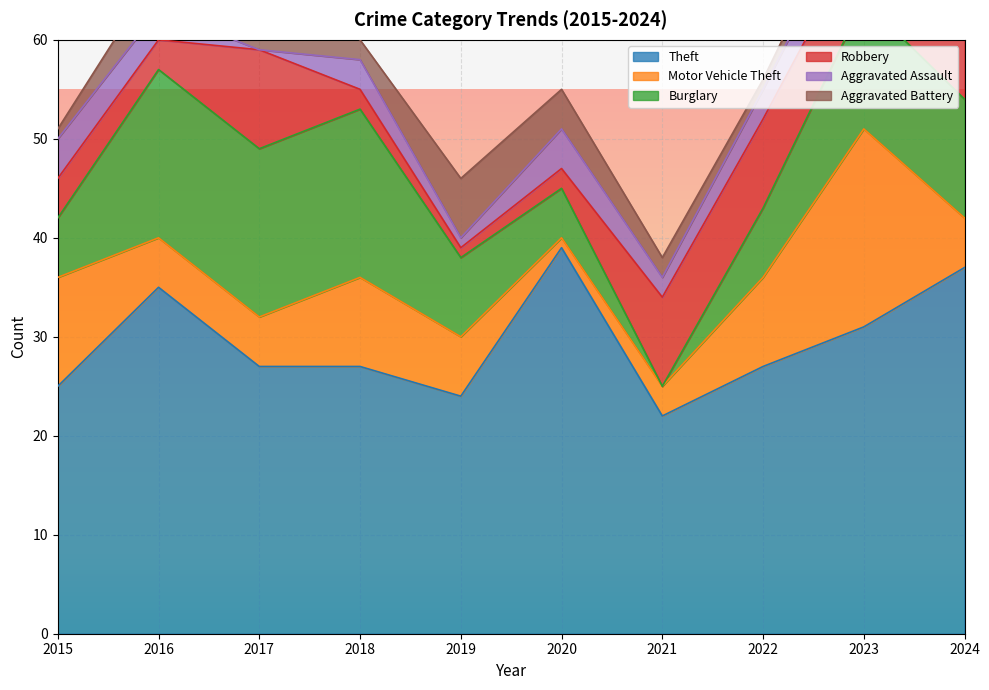

Reading left to right, list all the values displayed in this chart.

Theft: 2015=25	2016=35	2017=27	2018=27	2019=24	2020=39	2021=22	2022=27	2023=31	2024=37
Motor Vehicle Theft: 2015=11	2016=5	2017=5	2018=9	2019=6	2020=1	2021=3	2022=9	2023=20	2024=5
Burglary: 2015=6	2016=17	2017=17	2018=17	2019=8	2020=5	2021=0	2022=7	2023=13	2024=12
Robbery: 2015=4	2016=3	2017=10	2018=2	2019=1	2020=2	2021=9	2022=9	2023=7	2024=9
Aggravated Assault: 2015=4	2016=3	2017=0	2018=3	2019=1	2020=4	2021=2	2022=3	2023=4	2024=5
Aggravated Battery: 2015=1	2016=4	2017=6	2018=2	2019=6	2020=4	2021=2	2022=1	2023=2	2024=2